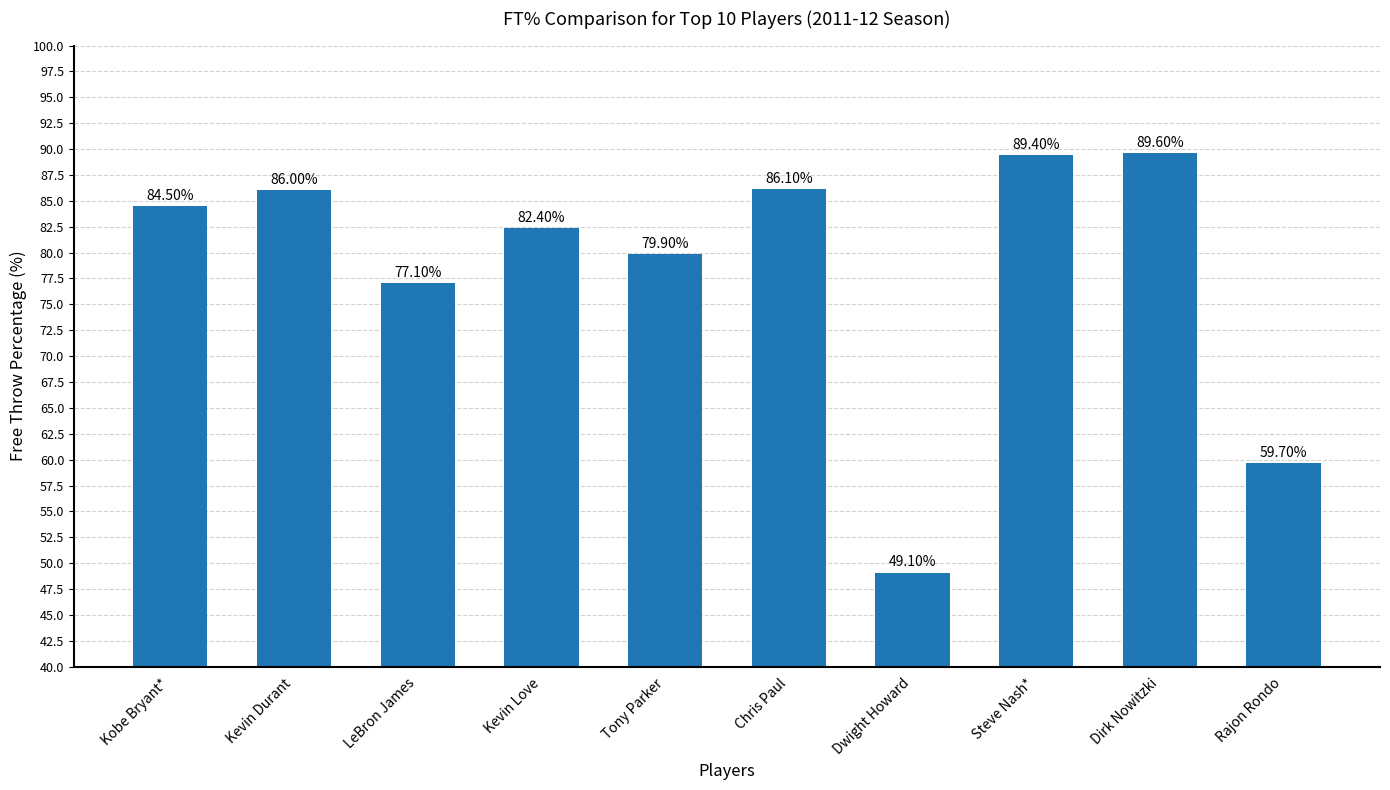

At which label is the value closest to 69?

LeBron James